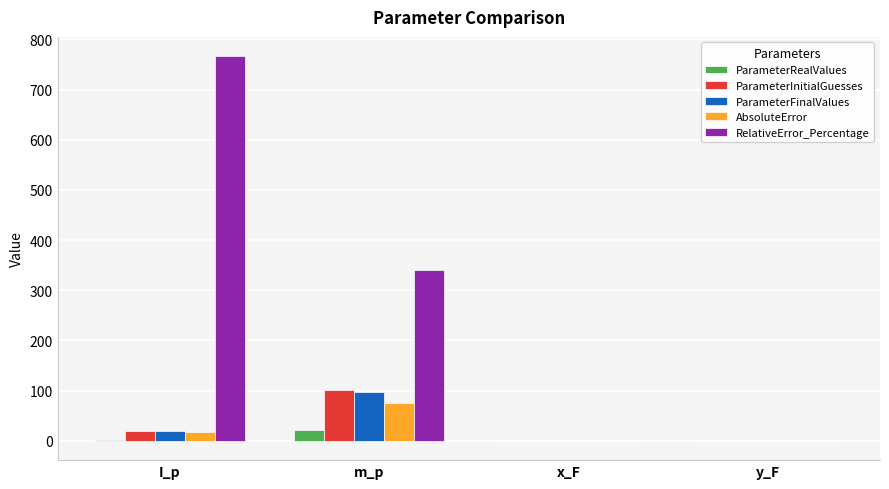

True or false: ParameterInitialGuesses has a value of 168.7 at m_p.

False